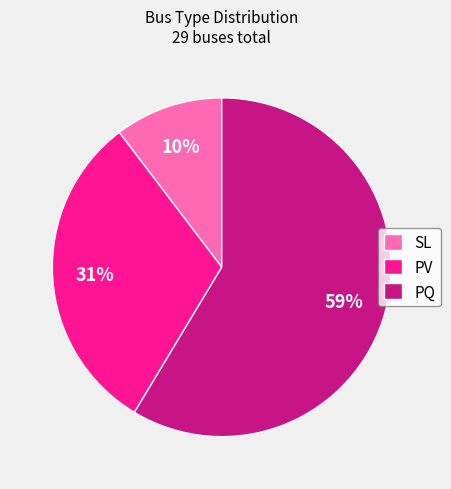

To the nearest percent, what portion does PQ represent?

59%